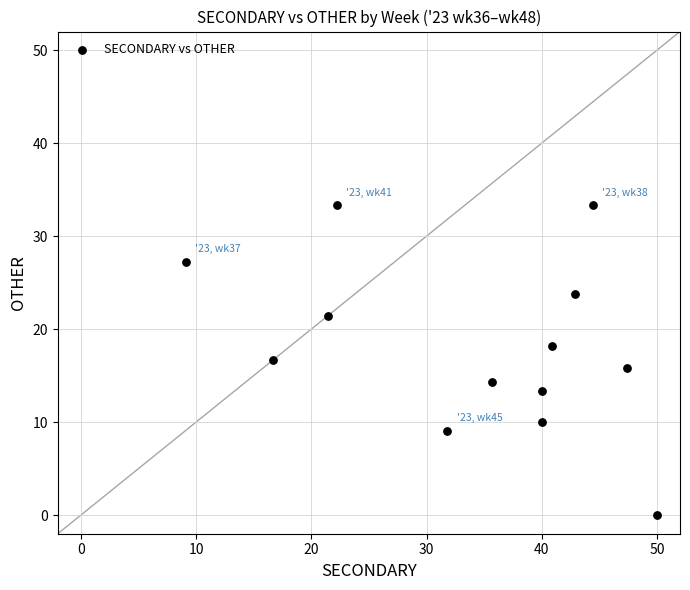

What is the range of Y values (max minus min)?

33.3